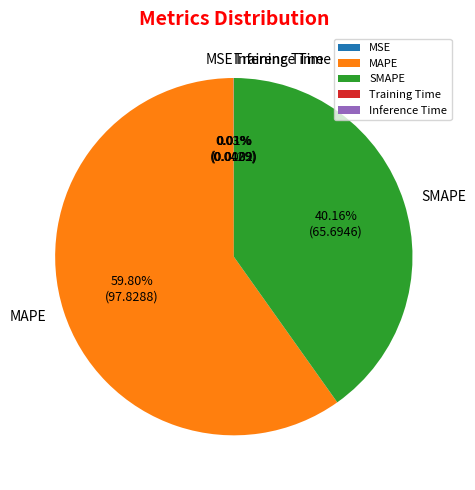

Does MAPE account for over 50% of the chart?

Yes